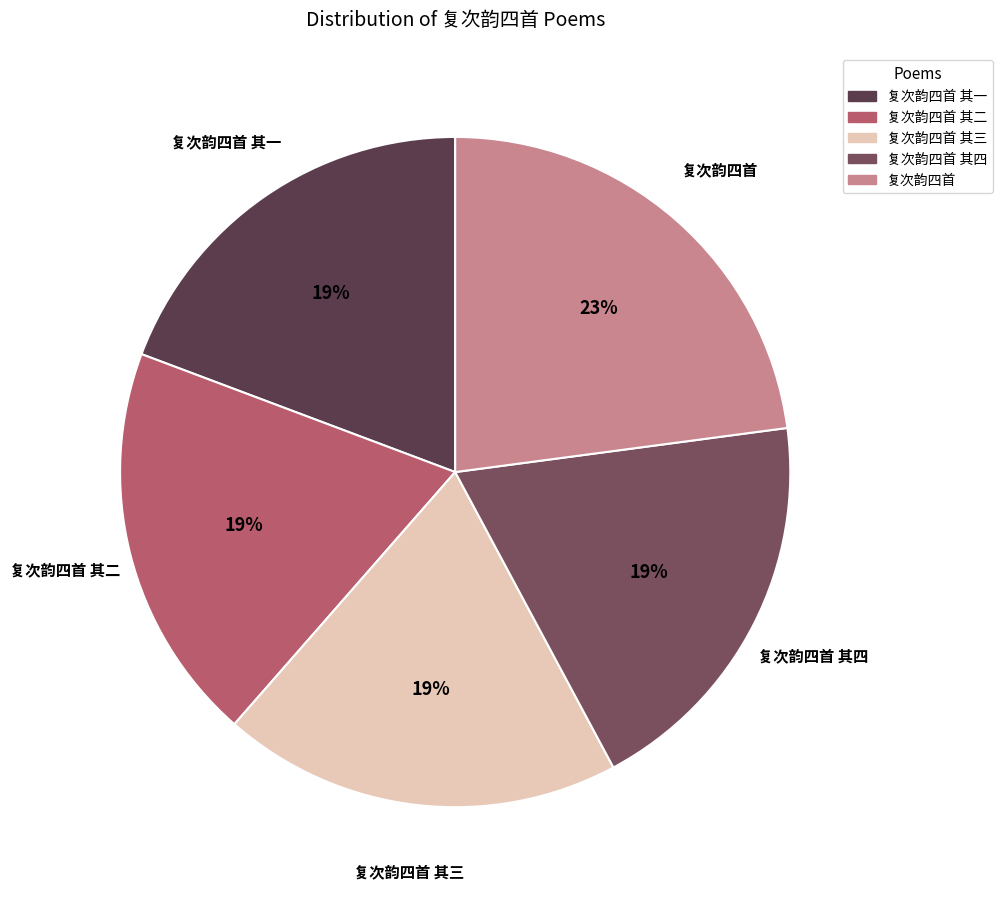

How many slices are in this pie chart?

5